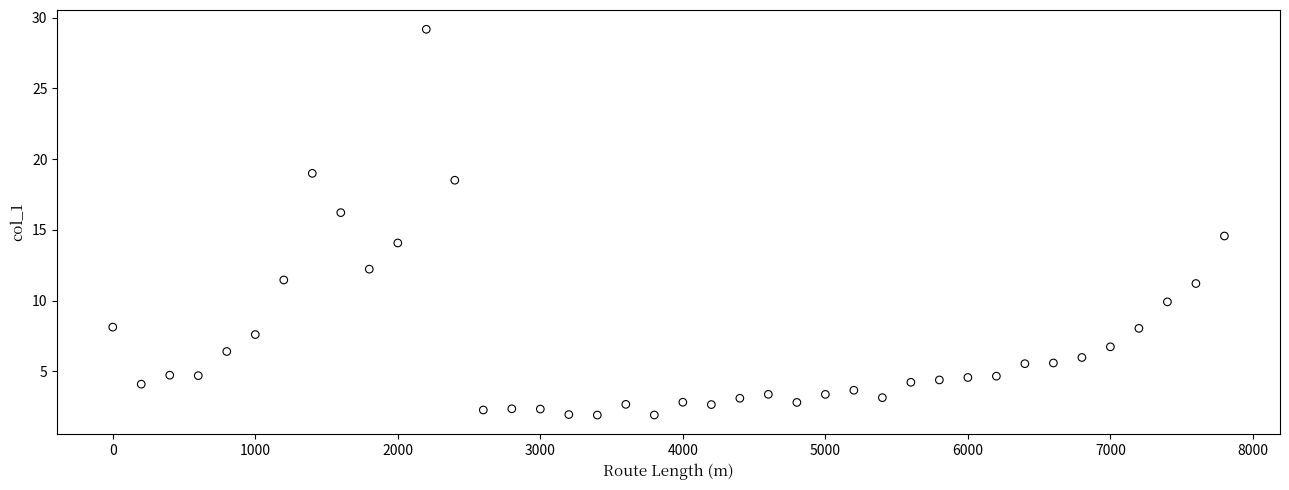

What Y value in the scatter plot is closest to 15?

14.6